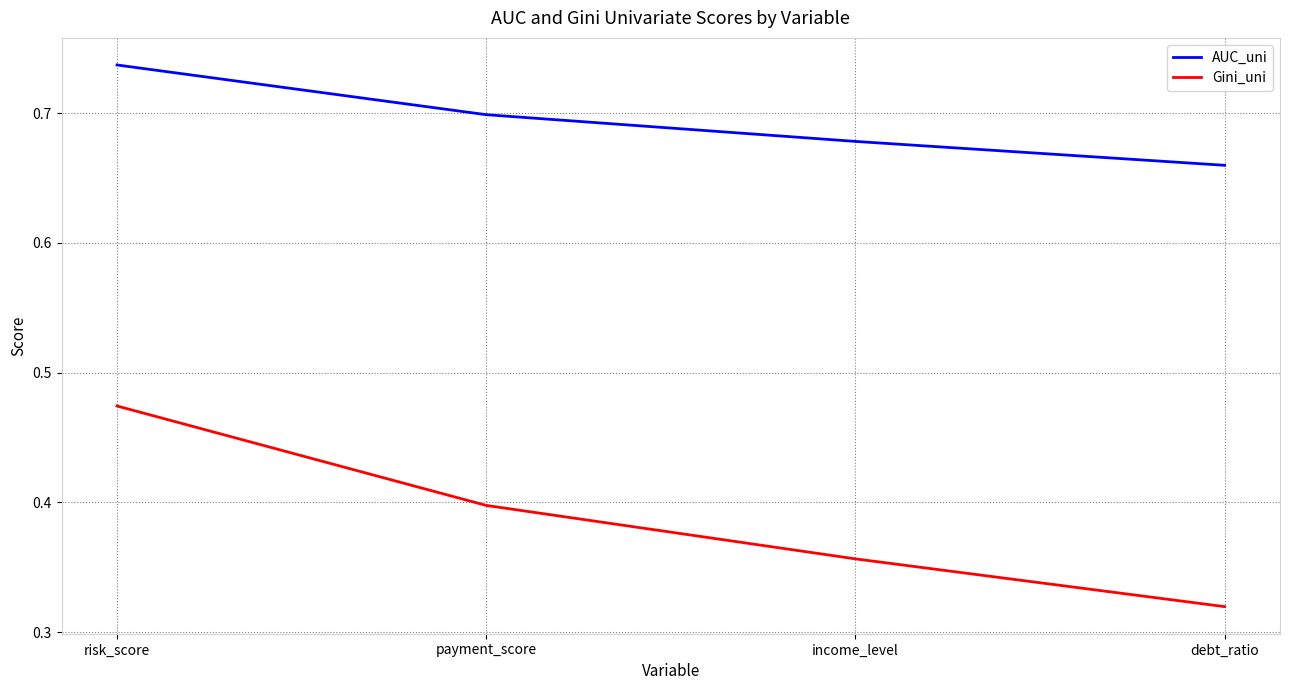

What position from the left is risk_score?

1